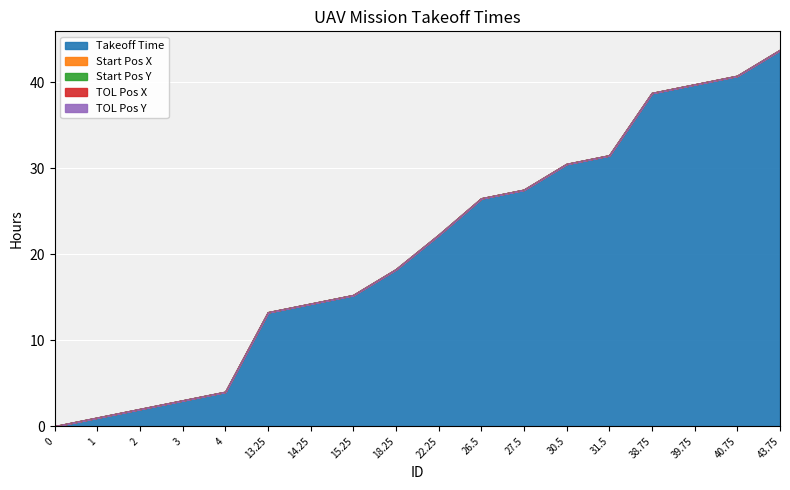

Rank the series at 13.25 from lowest to highest value.

Start Pos X, Start Pos Y, TOL Pos X, TOL Pos Y, Takeoff Time